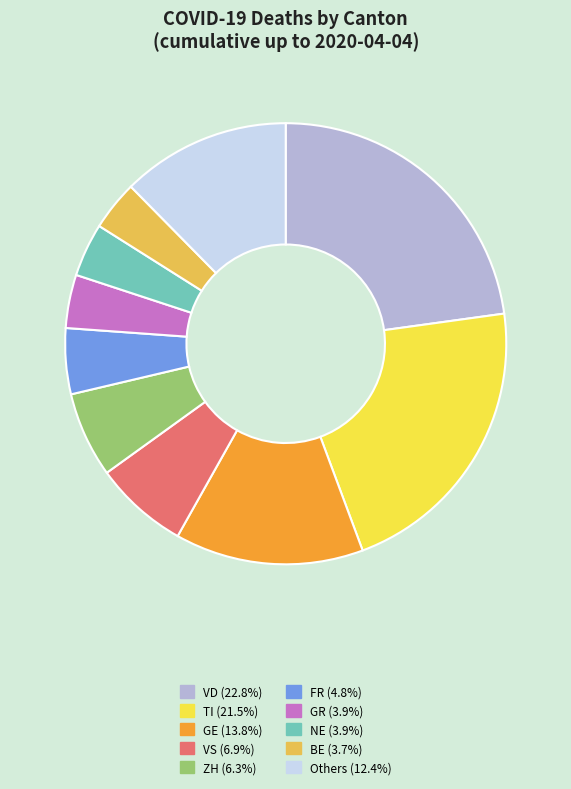

Is there a majority slice in this chart?

No